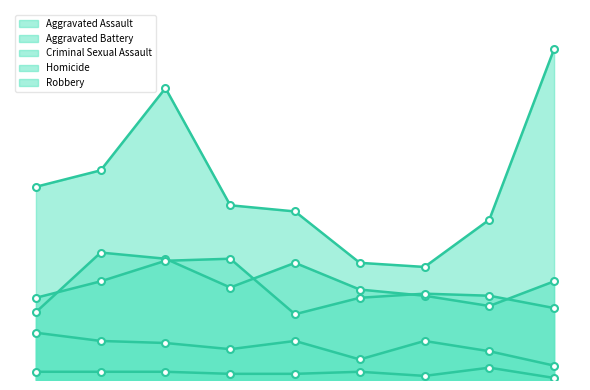

At 2018, list the series in order from largest to smallest.

Robbery, Aggravated Battery, Aggravated Assault, Criminal Sexual Assault, Homicide